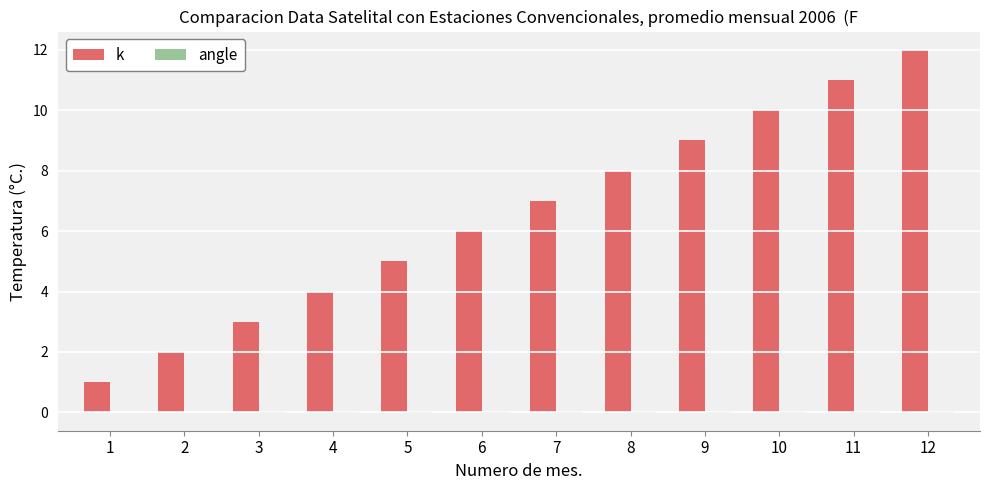

Is it true that k equals 12.0 at 12?

True